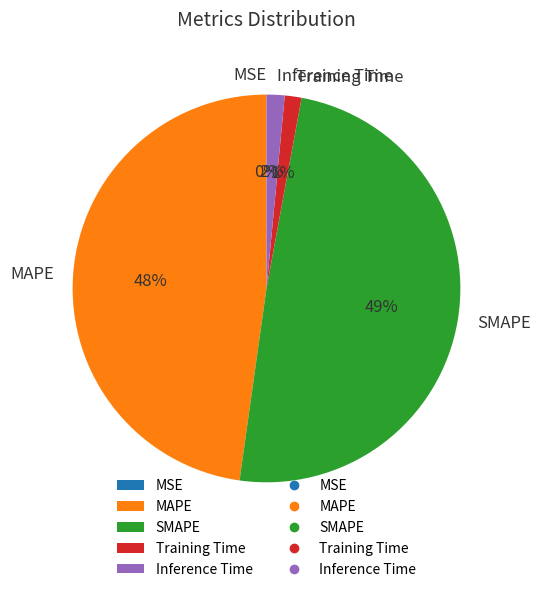

Which category has the biggest portion of the pie?

SMAPE